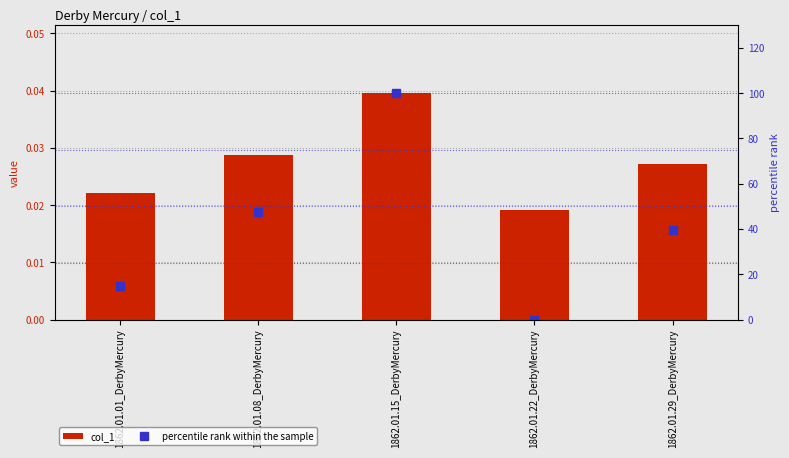

What are all the series names shown in the legend?

col_1, percentile rank within the sample